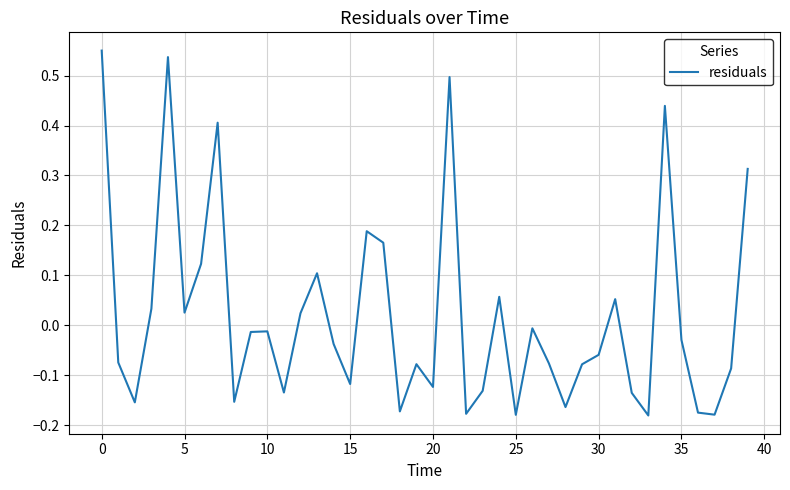

What is the difference between the maximum and minimum values?

0.7